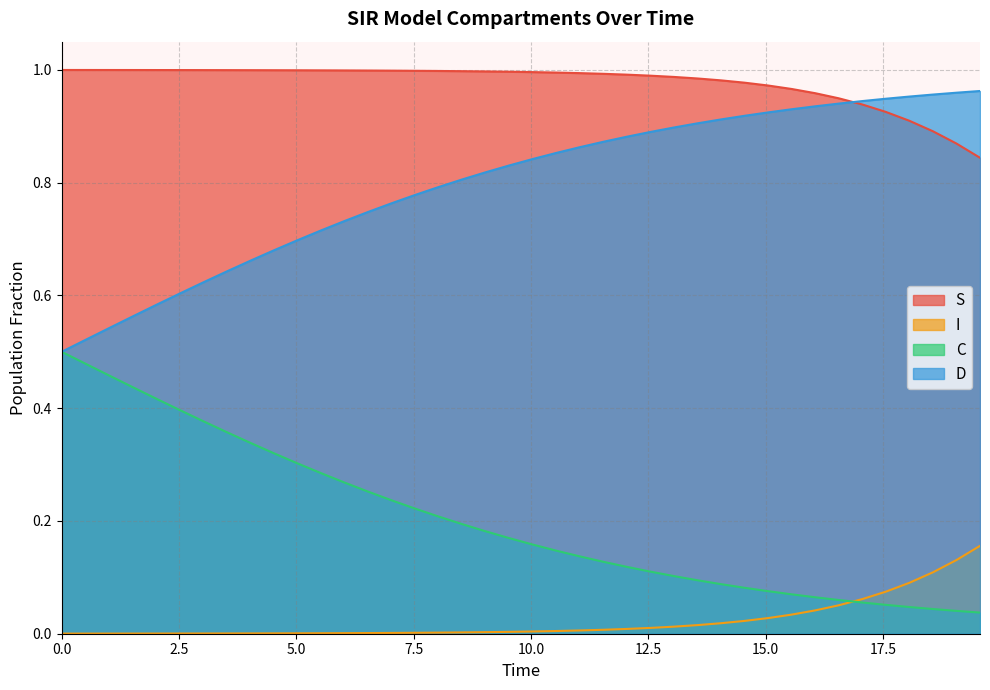

How many lines are shown in the chart?

4